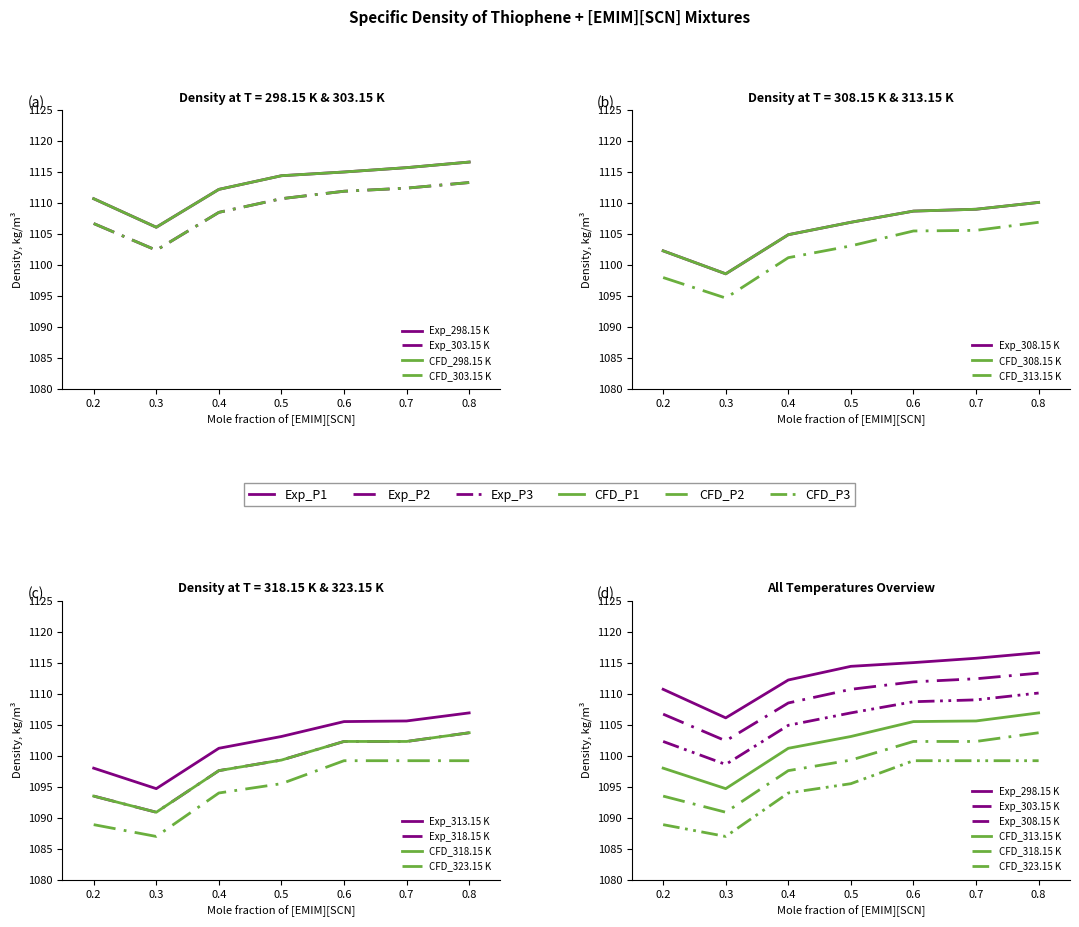

Between 0.2 and 0.4, which is larger?

0.4